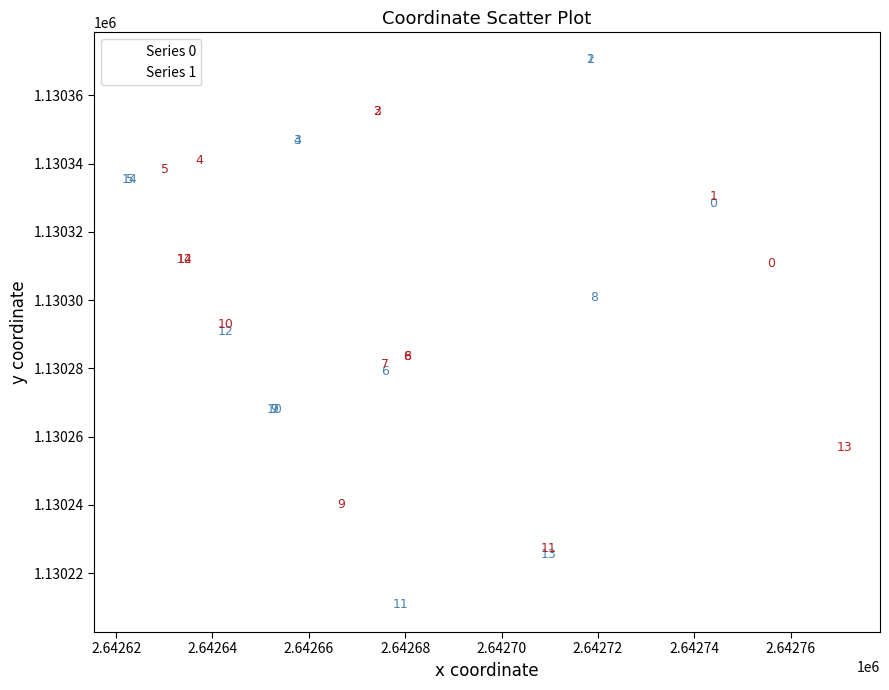

Which series has the widest spread of Y values?

Series 0